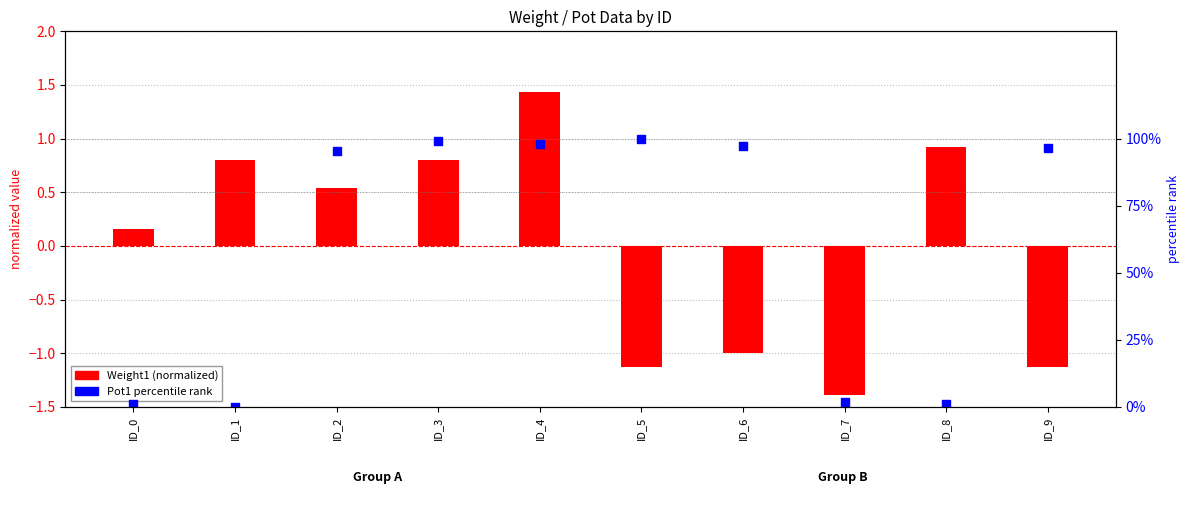

Which series contains the highest Y value?

Pot1 percentile